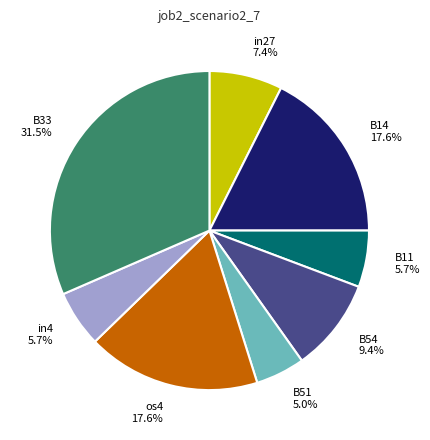

To the nearest percent, what is the difference between the largest and smallest slice percentages?

27%